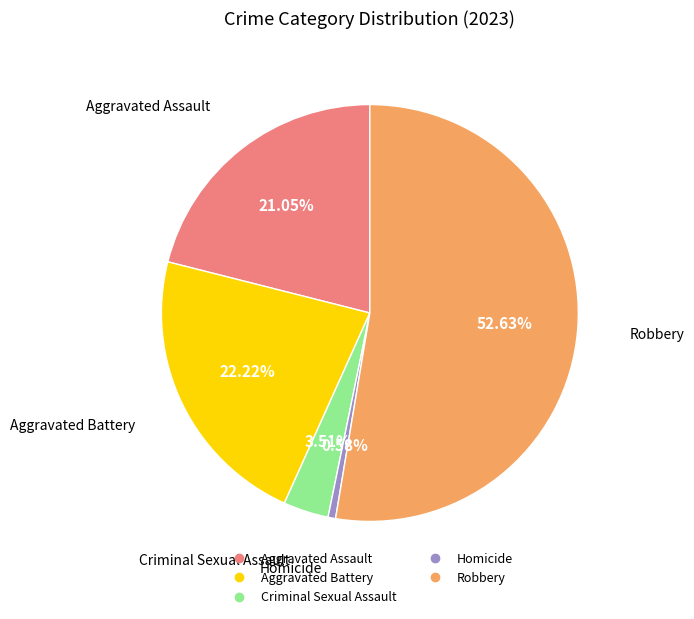

Approximately how many times larger is the value at Aggravated Battery compared to Aggravated Assault?

1.1